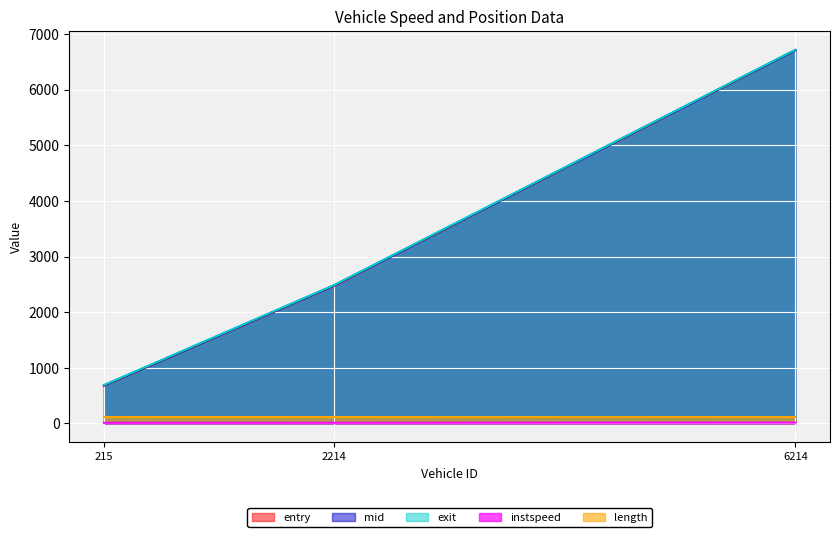

What is the greatest value displayed?

6718.4